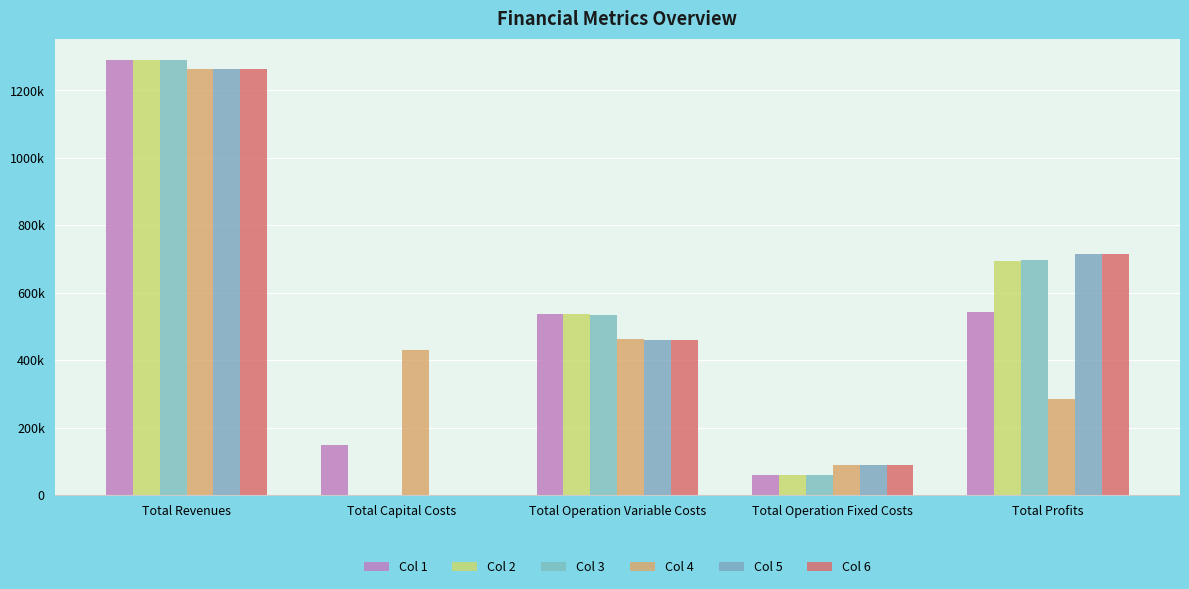

Which series changed the most between Total Revenues and Total Profits?

Col 4